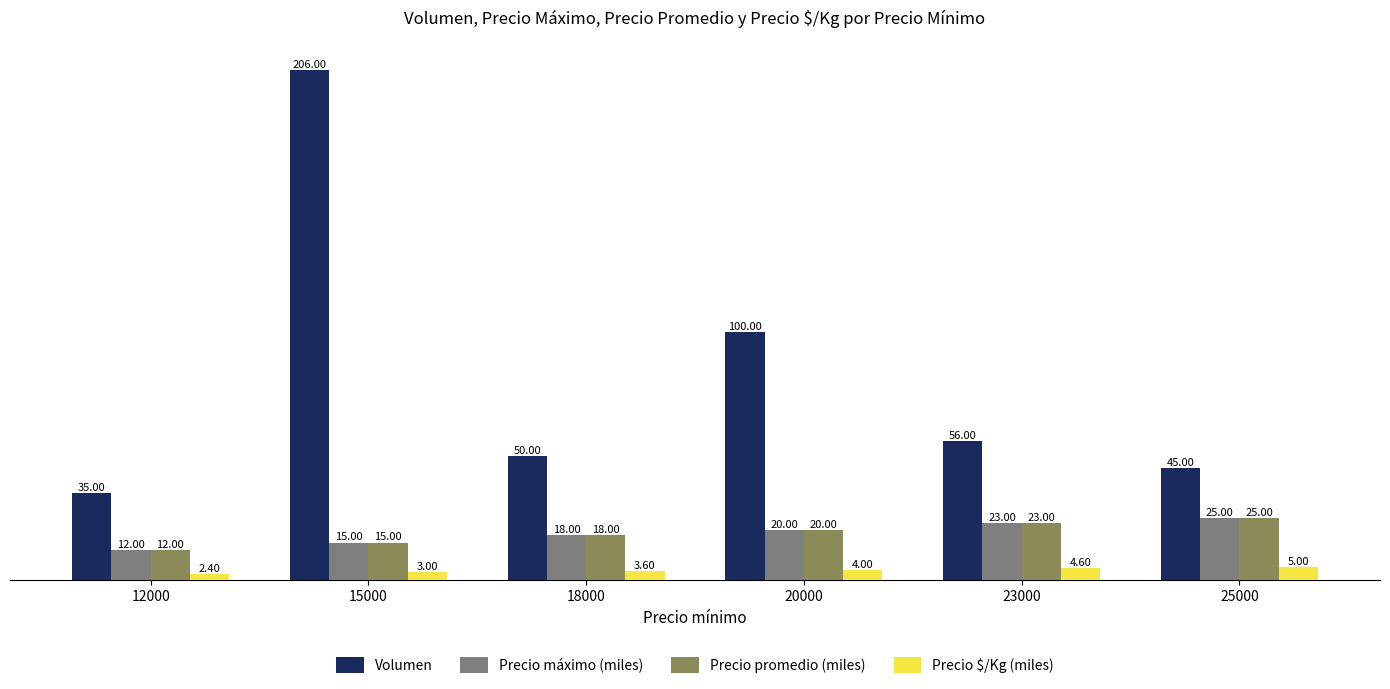

Between 15000 and 25000, which series saw the biggest shift?

Volumen